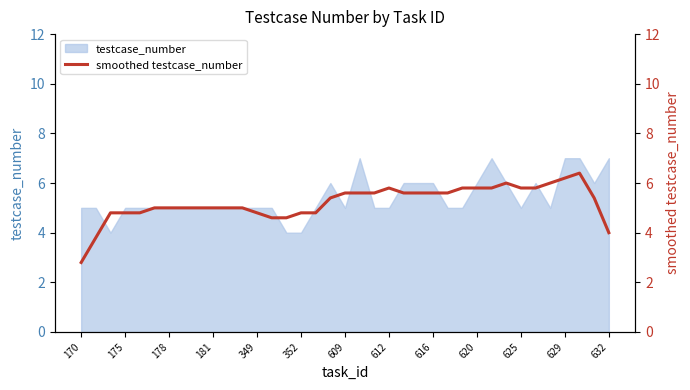

The value of testcase_number at 181 is 1. True or false?

False